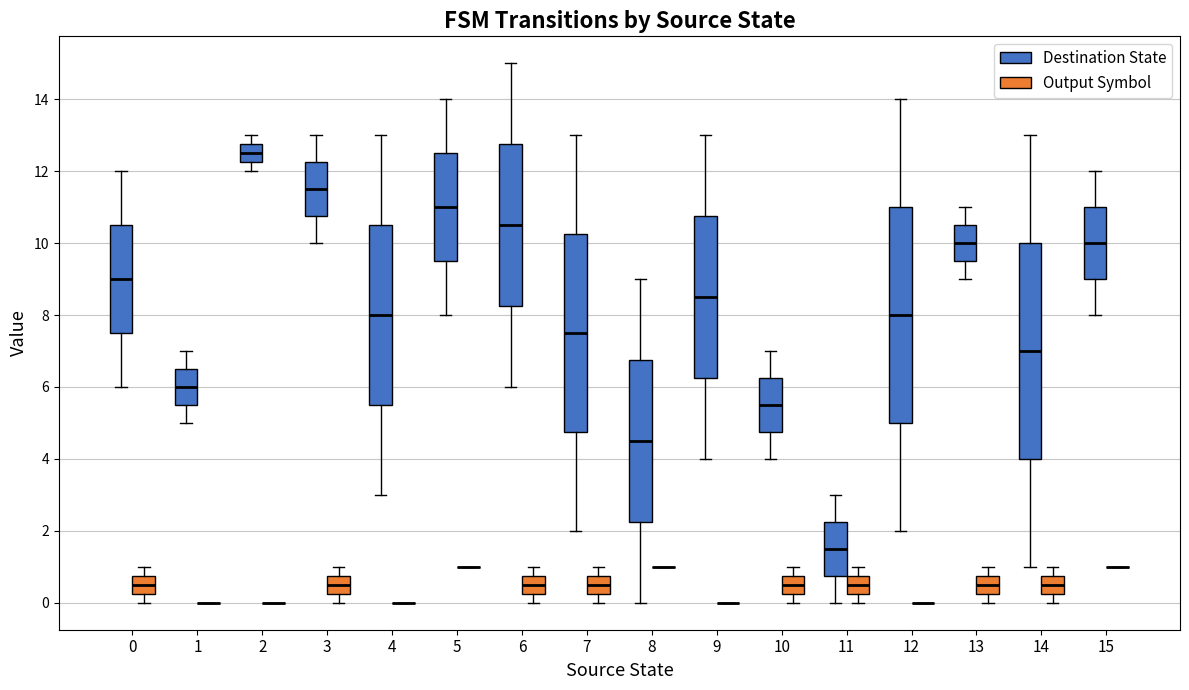

Reading left to right, transcribe this box plot: for each box, give where its median line is, the range the box spans, and where its two whiskers end, as read against the y-axis. The values are not printed on the chart, so give them approximately, as read against the axis.

0 (Destination State): median 9.0, box 7.6 to 10.6, whiskers 6.0 to 12.0
0 (Output Symbol): median 0.6, box 0.2 to 0.8, whiskers 0.0 to 1.0
1 (Destination State): median 6.0, box 5.6 to 6.6, whiskers 5.0 to 7.0
1 (Output Symbol): box collapsed to a line at 0.0, whiskers 0.0 to 0.0
2 (Destination State): median 12.6, box 12.2 to 12.8, whiskers 12.0 to 13.0
2 (Output Symbol): box collapsed to a line at 0.0, whiskers 0.0 to 0.0
3 (Destination State): median 11.6, box 10.8 to 12.2, whiskers 10.0 to 13.0
3 (Output Symbol): median 0.6, box 0.2 to 0.8, whiskers 0.0 to 1.0
4 (Destination State): median 8.0, box 5.6 to 10.6, whiskers 3.0 to 13.0
4 (Output Symbol): box collapsed to a line at 0.0, whiskers 0.0 to 0.0
5 (Destination State): median 11.0, box 9.6 to 12.6, whiskers 8.0 to 14.0
5 (Output Symbol): box collapsed to a line at 1.0, whiskers 1.0 to 1.0
6 (Destination State): median 10.6, box 8.2 to 12.8, whiskers 6.0 to 15.0
6 (Output Symbol): median 0.6, box 0.2 to 0.8, whiskers 0.0 to 1.0
7 (Destination State): median 7.6, box 4.8 to 10.2, whiskers 2.0 to 13.0
7 (Output Symbol): median 0.6, box 0.2 to 0.8, whiskers 0.0 to 1.0
8 (Destination State): median 4.6, box 2.2 to 6.8, whiskers 0.0 to 9.0
8 (Output Symbol): box collapsed to a line at 1.0, whiskers 1.0 to 1.0
9 (Destination State): median 8.6, box 6.2 to 10.8, whiskers 4.0 to 13.0
9 (Output Symbol): box collapsed to a line at 0.0, whiskers 0.0 to 0.0
10 (Destination State): median 5.6, box 4.8 to 6.2, whiskers 4.0 to 7.0
10 (Output Symbol): median 0.6, box 0.2 to 0.8, whiskers 0.0 to 1.0
11 (Destination State): median 1.6, box 0.8 to 2.2, whiskers 0.0 to 3.0
11 (Output Symbol): median 0.6, box 0.2 to 0.8, whiskers 0.0 to 1.0
12 (Destination State): median 8.0, box 5.0 to 11.0, whiskers 2.0 to 14.0
12 (Output Symbol): box collapsed to a line at 0.0, whiskers 0.0 to 0.0
13 (Destination State): median 10.0, box 9.6 to 10.6, whiskers 9.0 to 11.0
13 (Output Symbol): median 0.6, box 0.2 to 0.8, whiskers 0.0 to 1.0
14 (Destination State): median 7.0, box 4.0 to 10.0, whiskers 1.0 to 13.0
14 (Output Symbol): median 0.6, box 0.2 to 0.8, whiskers 0.0 to 1.0
15 (Destination State): median 10.0, box 9.0 to 11.0, whiskers 8.0 to 12.0
15 (Output Symbol): box collapsed to a line at 1.0, whiskers 1.0 to 1.0